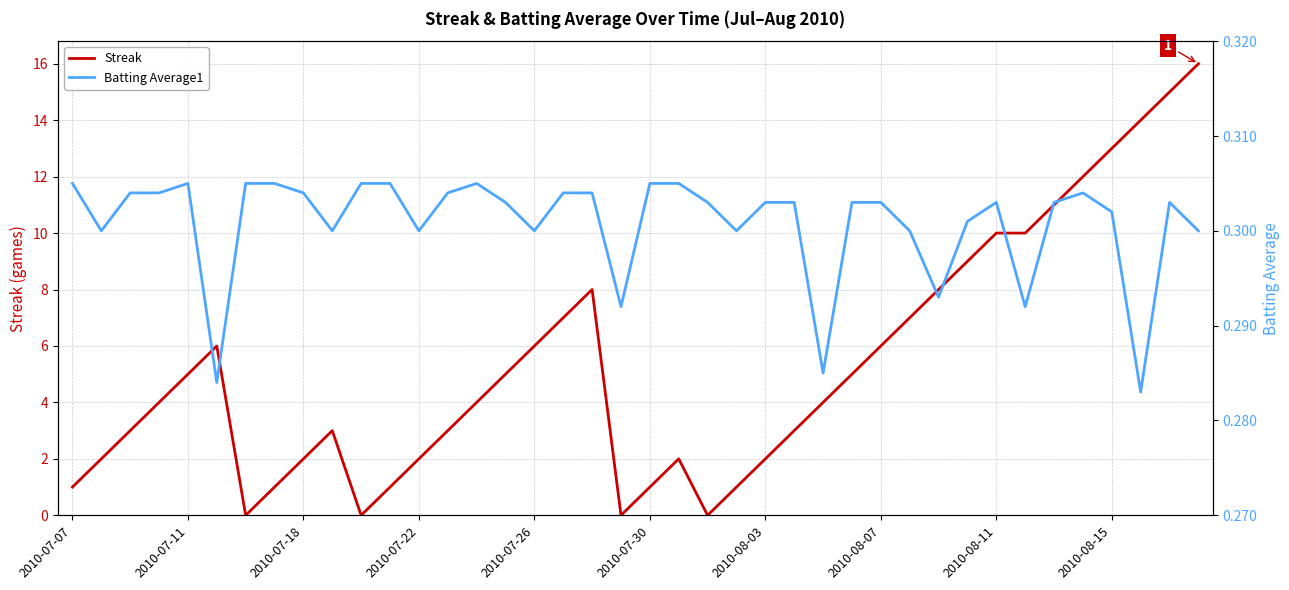

In Batting Average1, how many points are lower than both neighbors (excluding endpoints)?

11